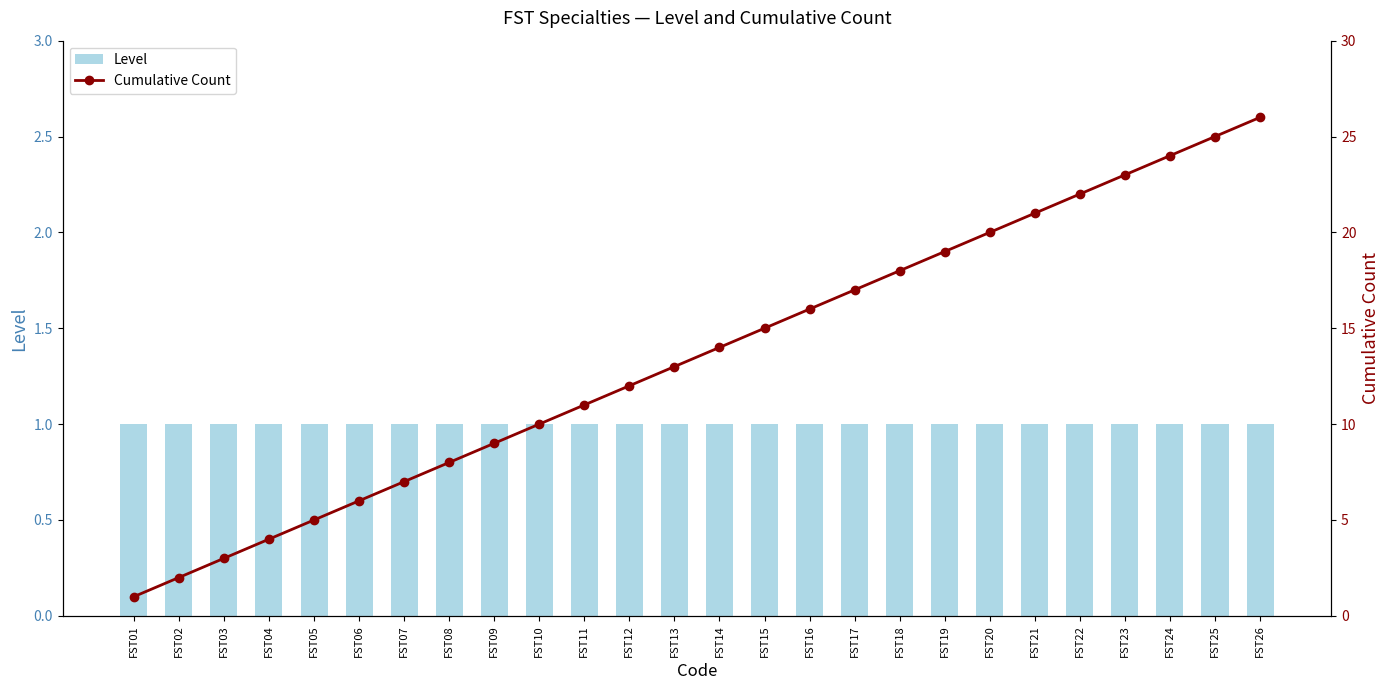

The value of Level at FST24 is 0. True or false?

False